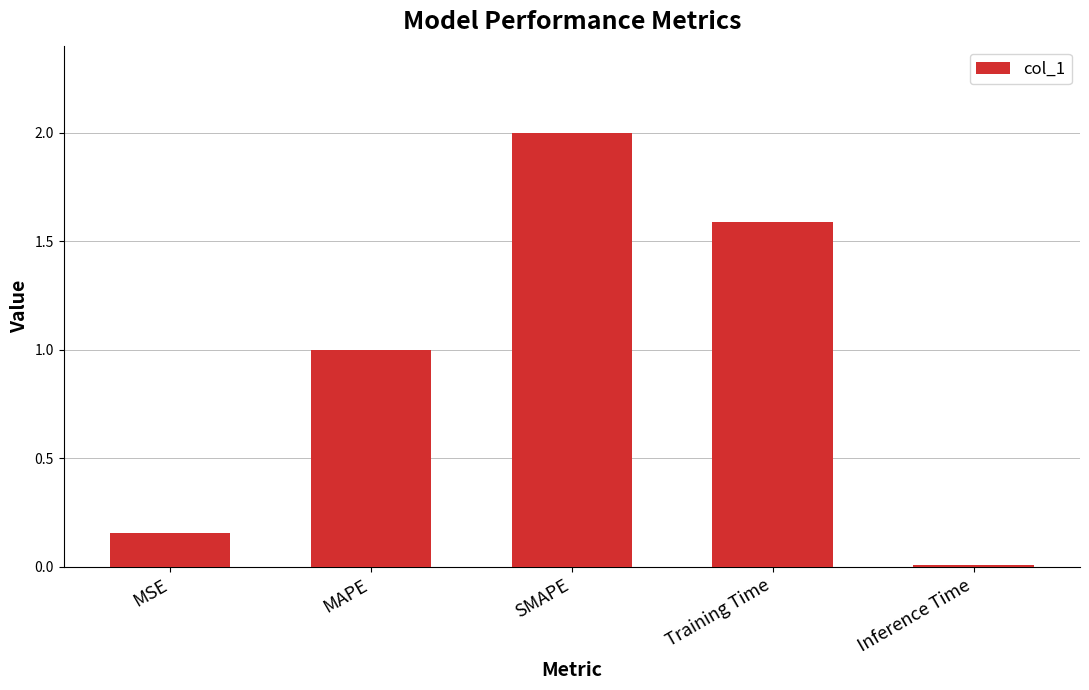

List the labels in order of value, largest first.

SMAPE, Training Time, MAPE, MSE, Inference Time